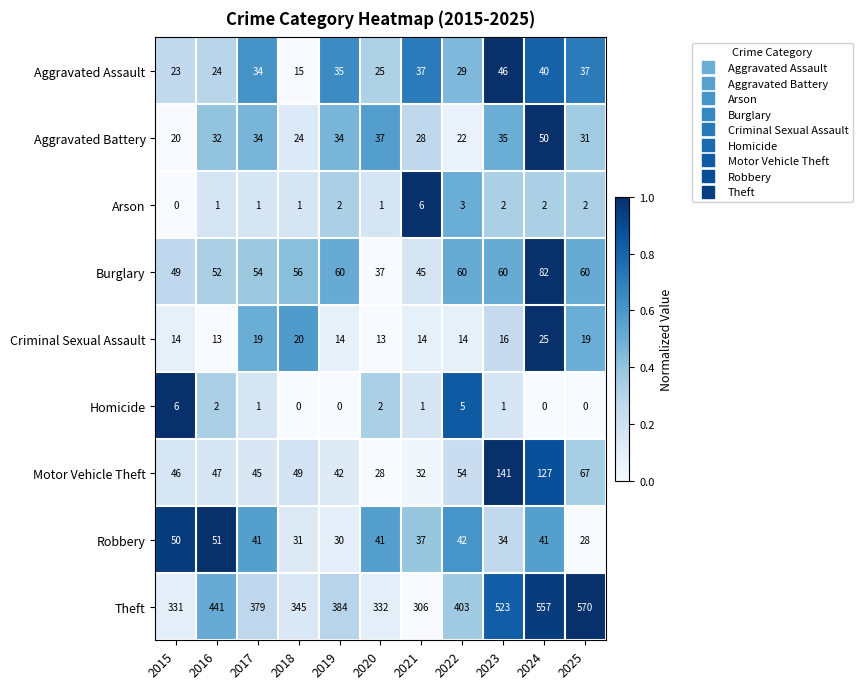

Rank the series at 2018 from lowest to highest value.

Homicide, Arson, Aggravated Assault, Criminal Sexual Assault, Aggravated Battery, Robbery, Motor Vehicle Theft, Burglary, Theft